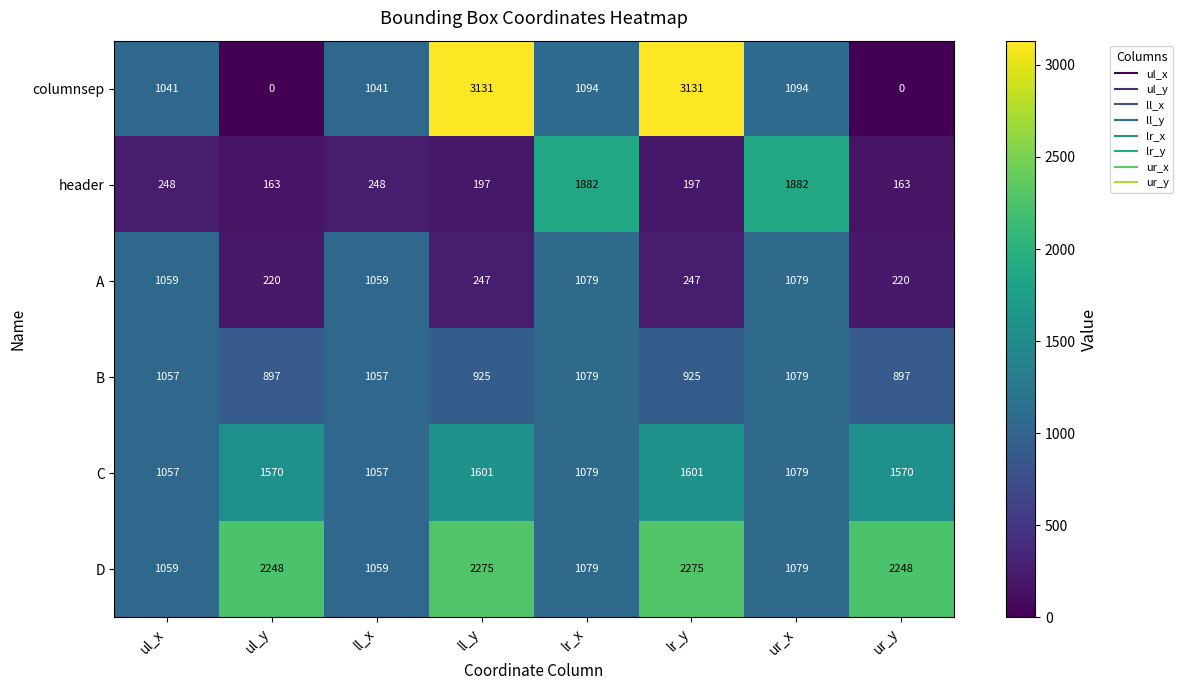

What is the spread (max minus min) of values at ur_x?

803